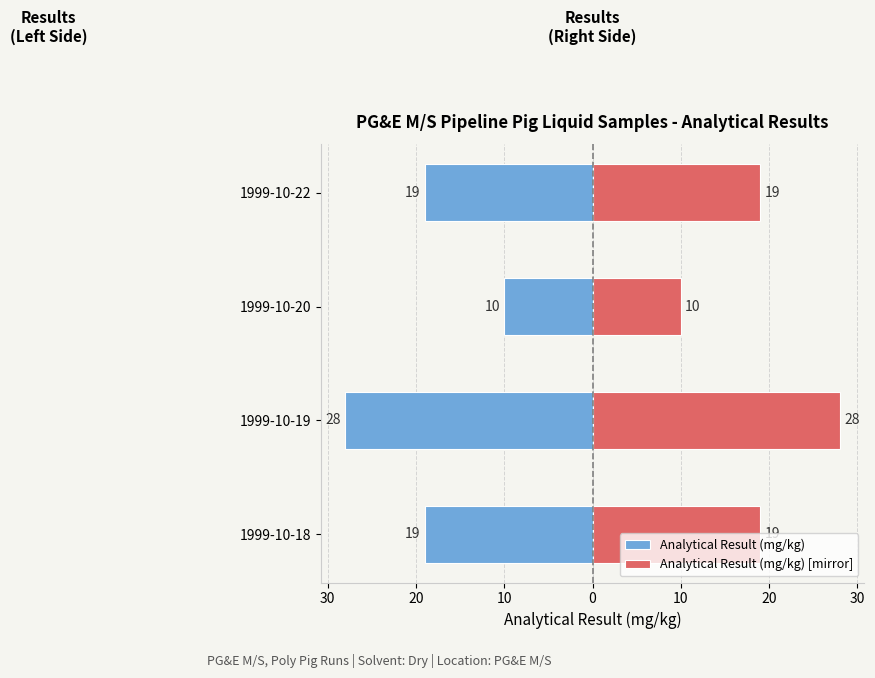

What is the approximate value of Analytical Result (mg/kg) [mirror] at 1999-10-19, to the nearest 10?

30